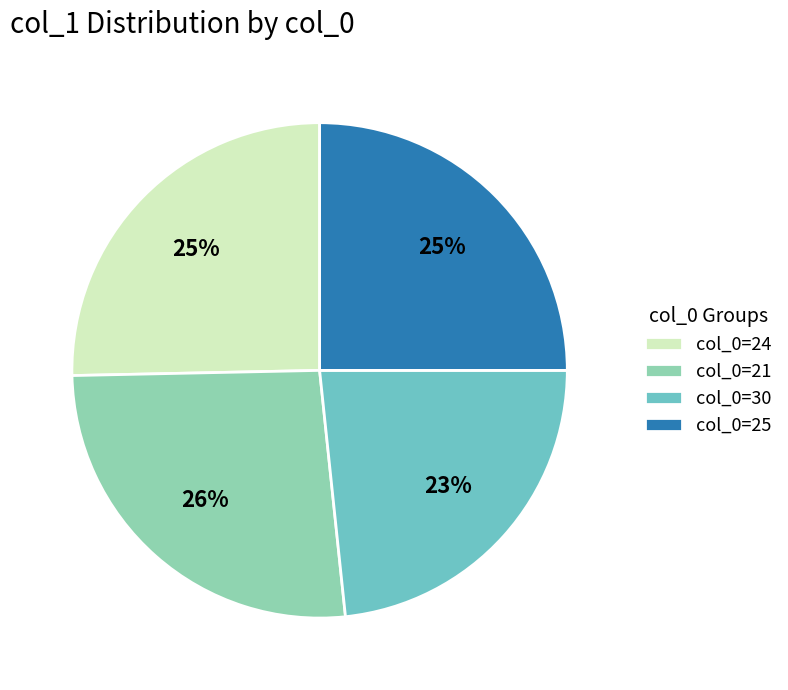

What percentage is the col_0=30 slice, to the nearest percent?

23%